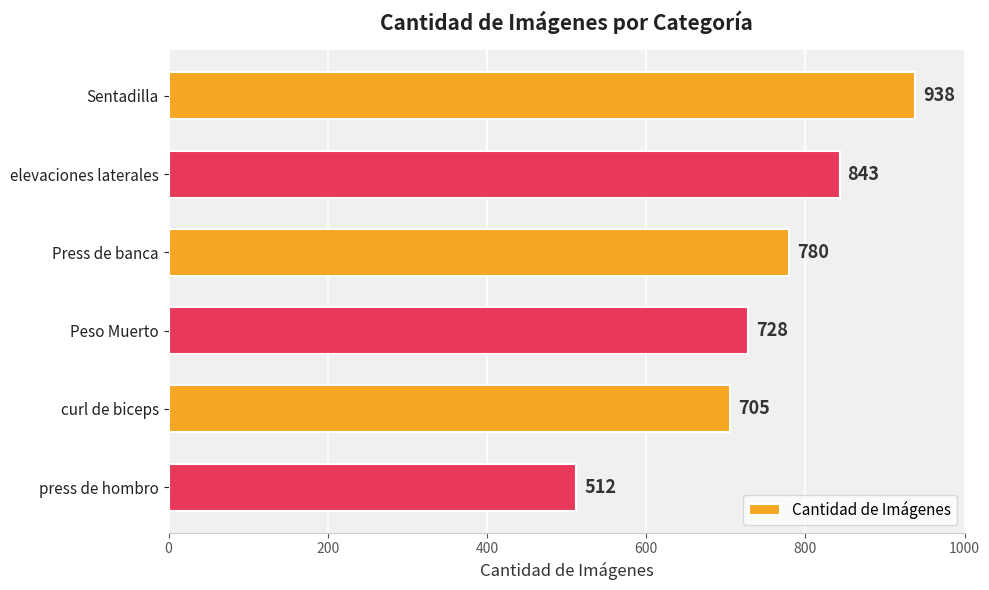

Is it true that the value at Sentadilla is 1371?

False